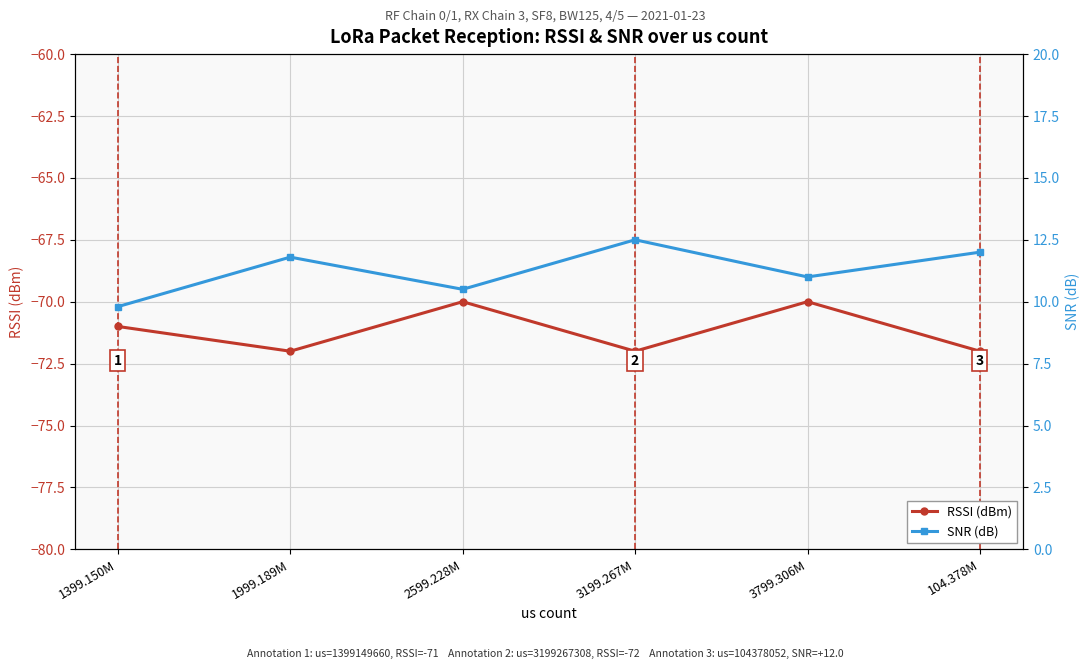

Which category has the highest value in the SNR (dB) series?

3199.267M